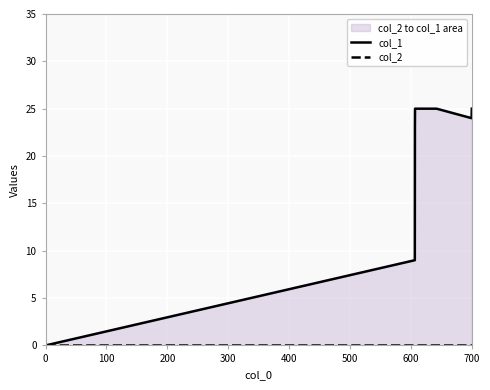

Is it true that col_1 equals -10 at 0?

False